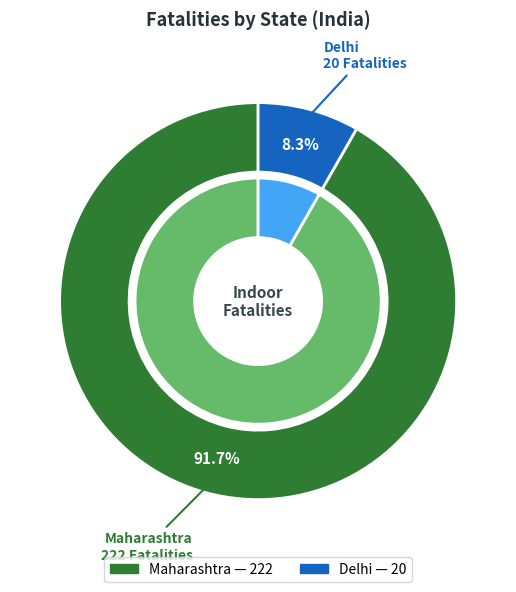

What is the change in value from Maharashtra to Delhi?

-202